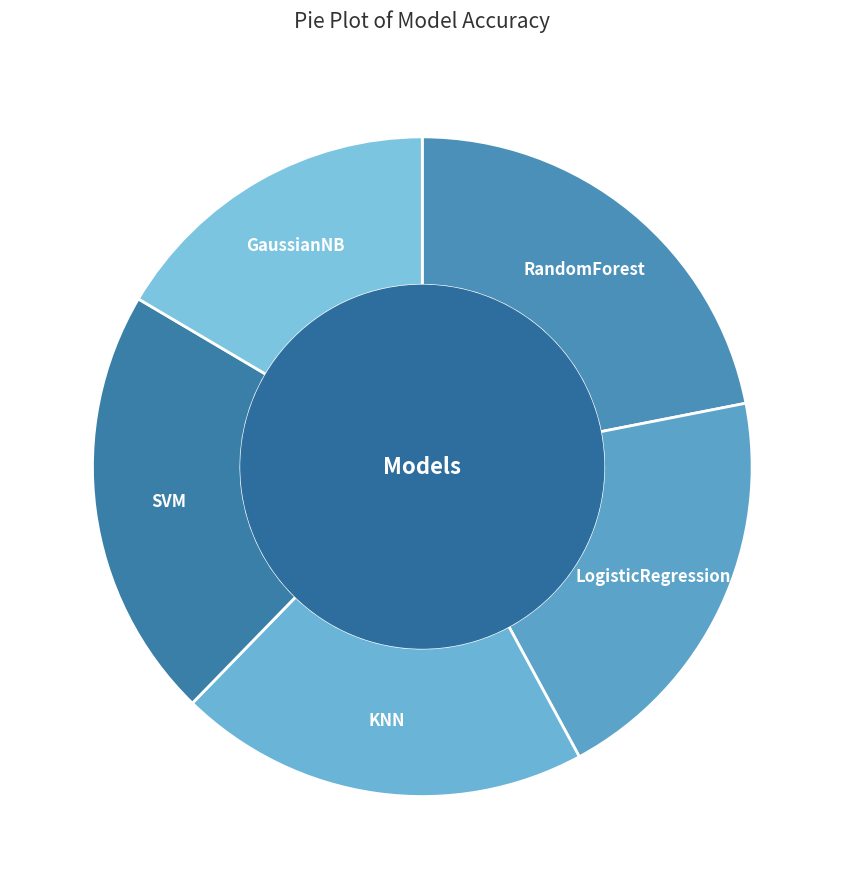

Which slice is the largest?

RandomForest